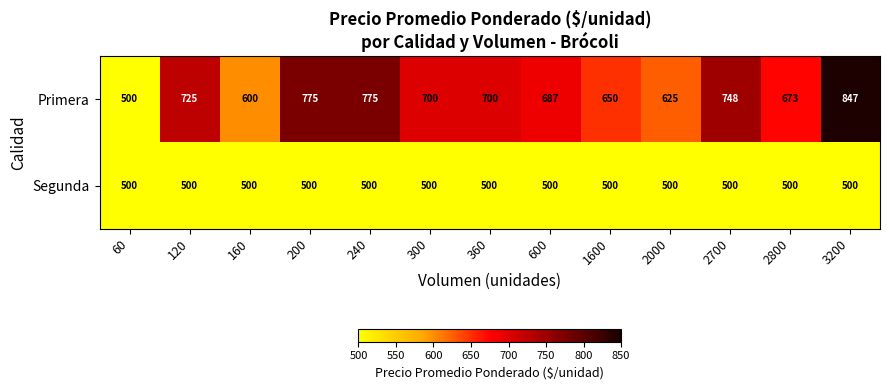

What is the average value of the Segunda series?

500